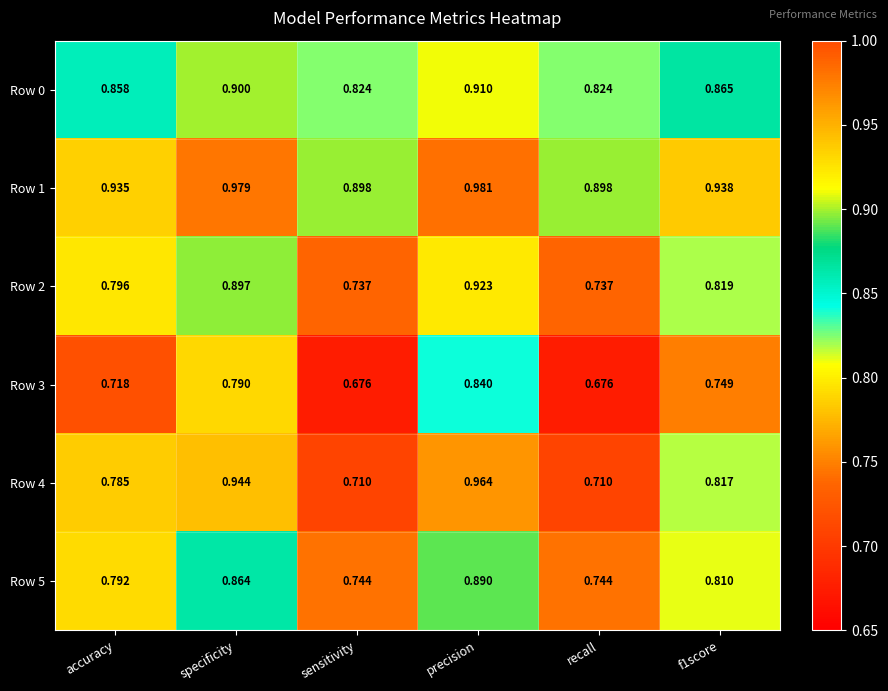

At which label does Row 0 reach its peak?

precision